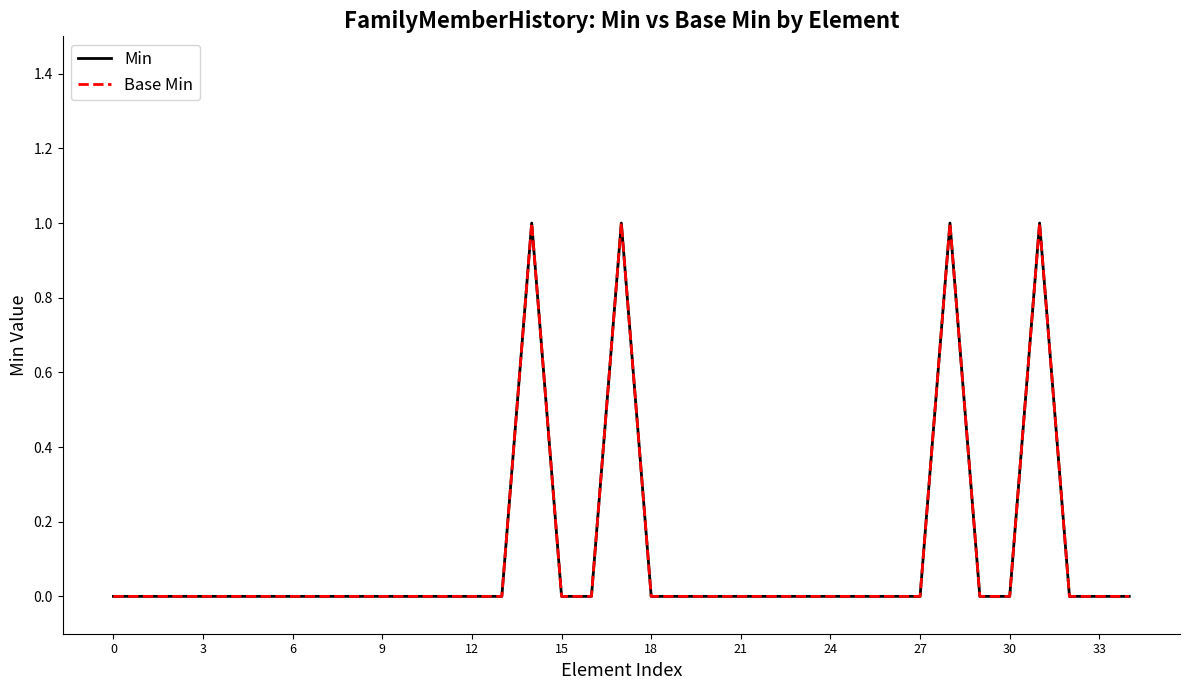

True or false: Base Min and Min intersect in this chart.

False